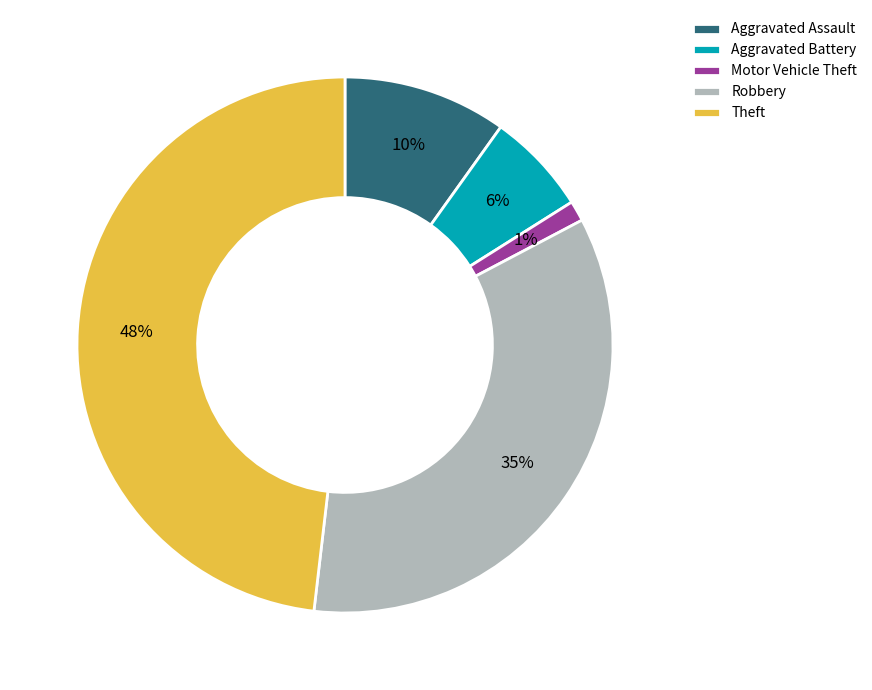

Count the number of slices in the pie.

5